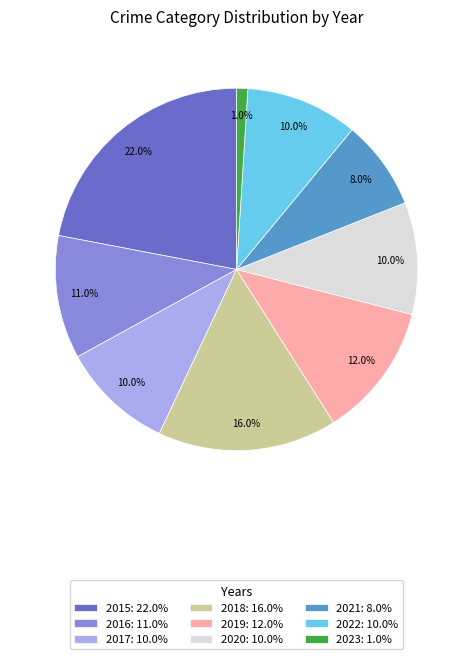

Does any single category account for the majority?

No